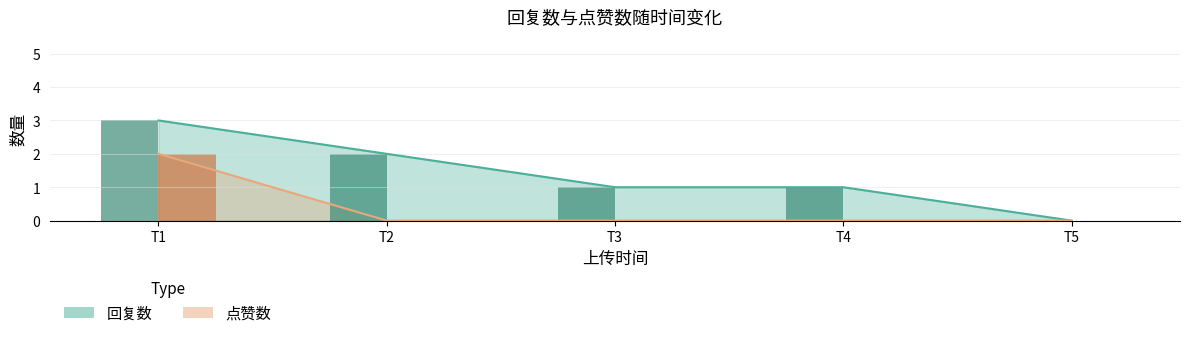

What are all the series names shown in the legend?

回复数, 点赞数